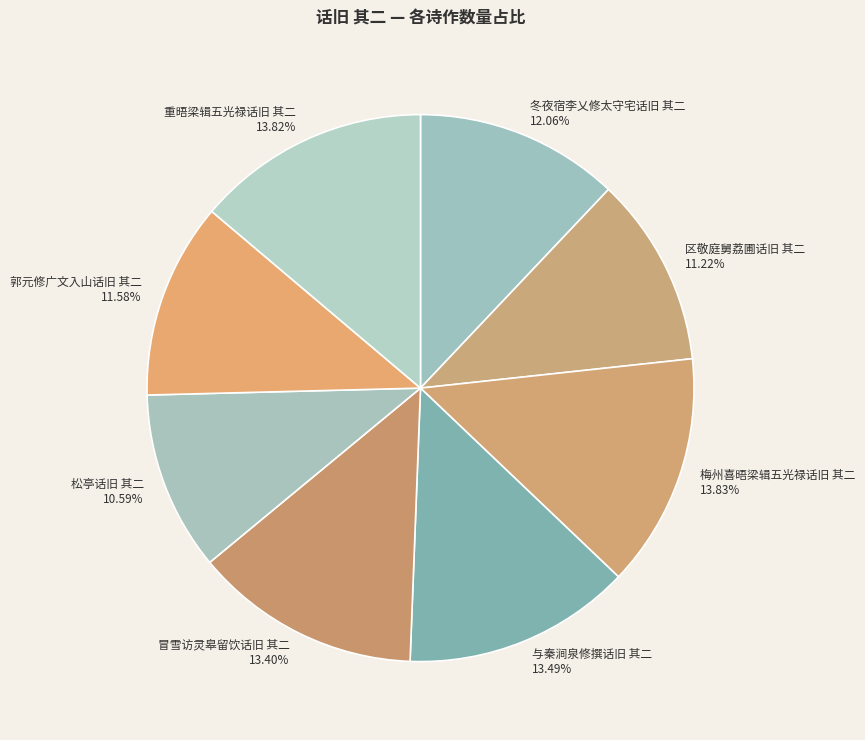

Count the number of slices in the pie.

8